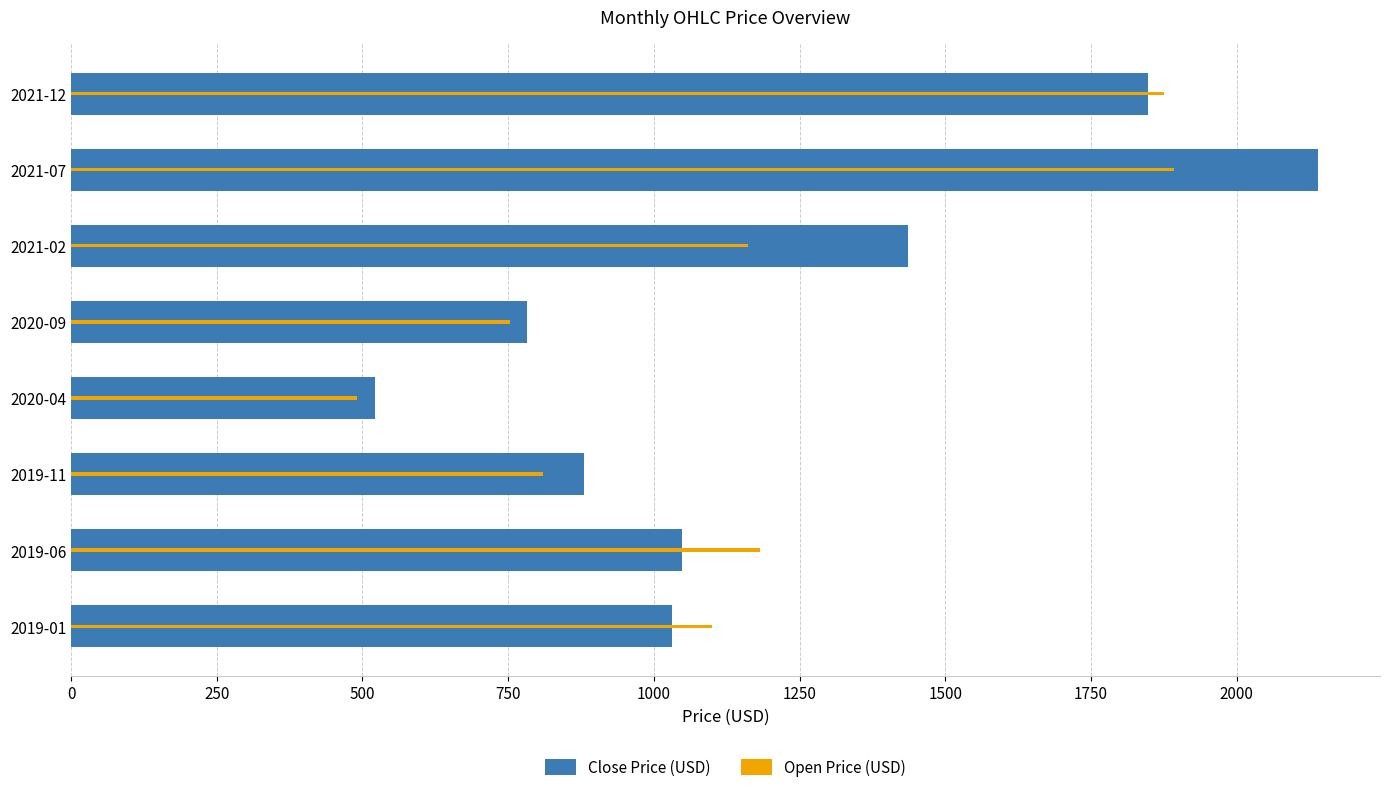

What is the lowest value of the Open Price (USD) series?

490.0